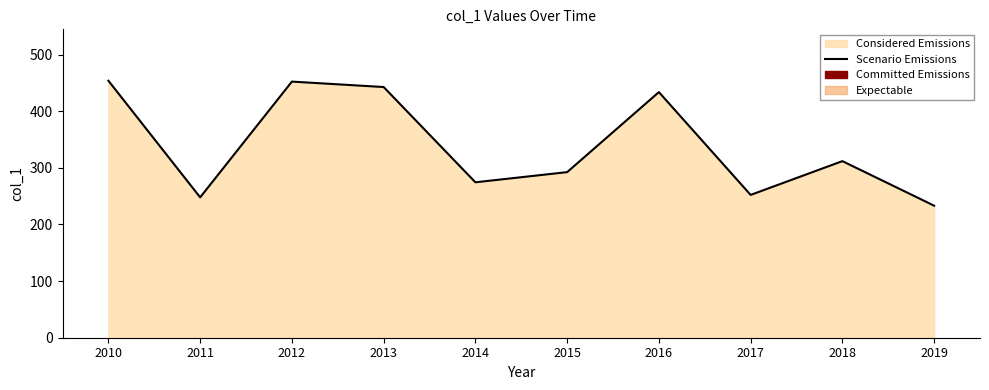

What is the maximum value shown in the chart?

453.9